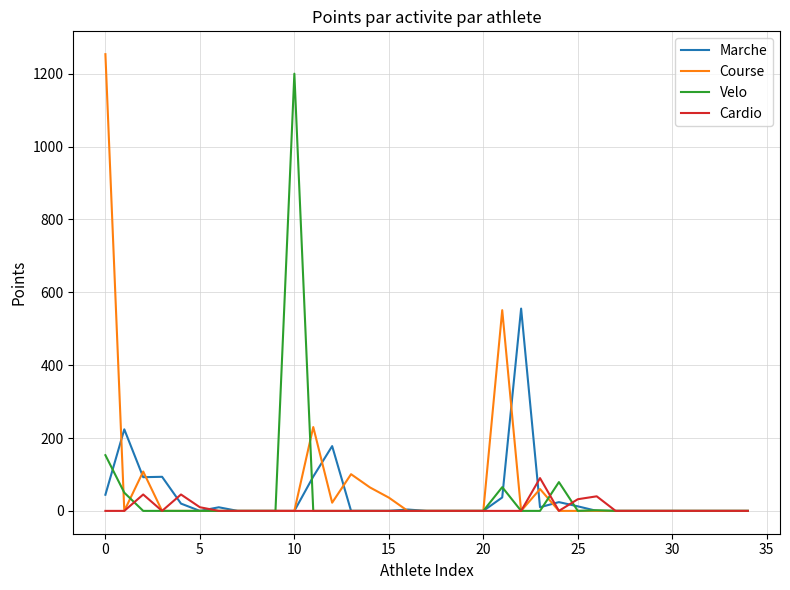

How many times do Velo and Course cross each other?

4